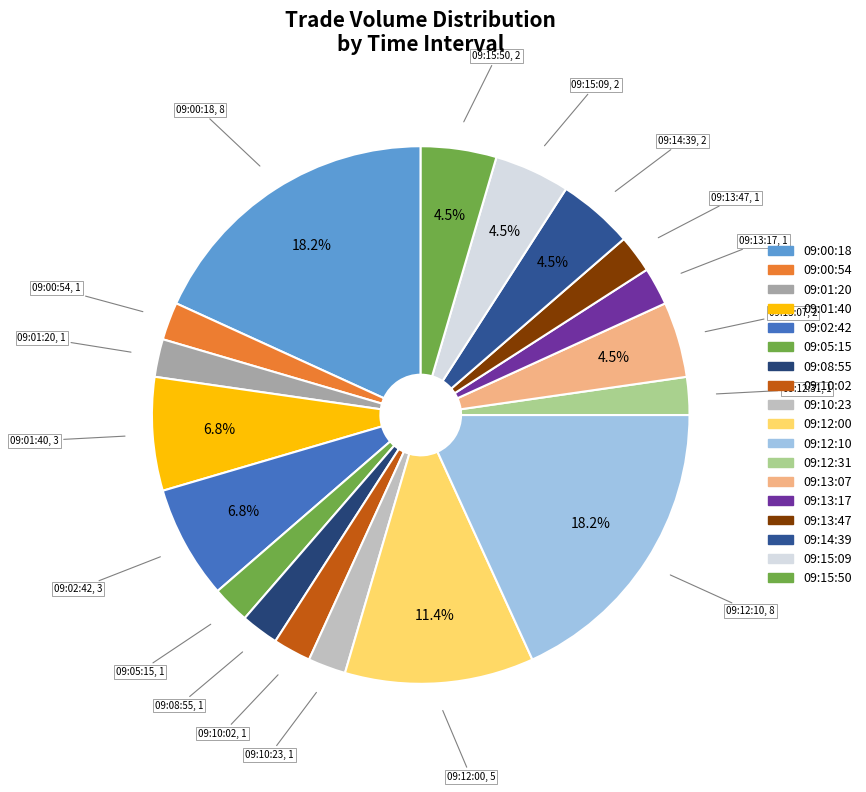

How many segments does this pie chart have?

18